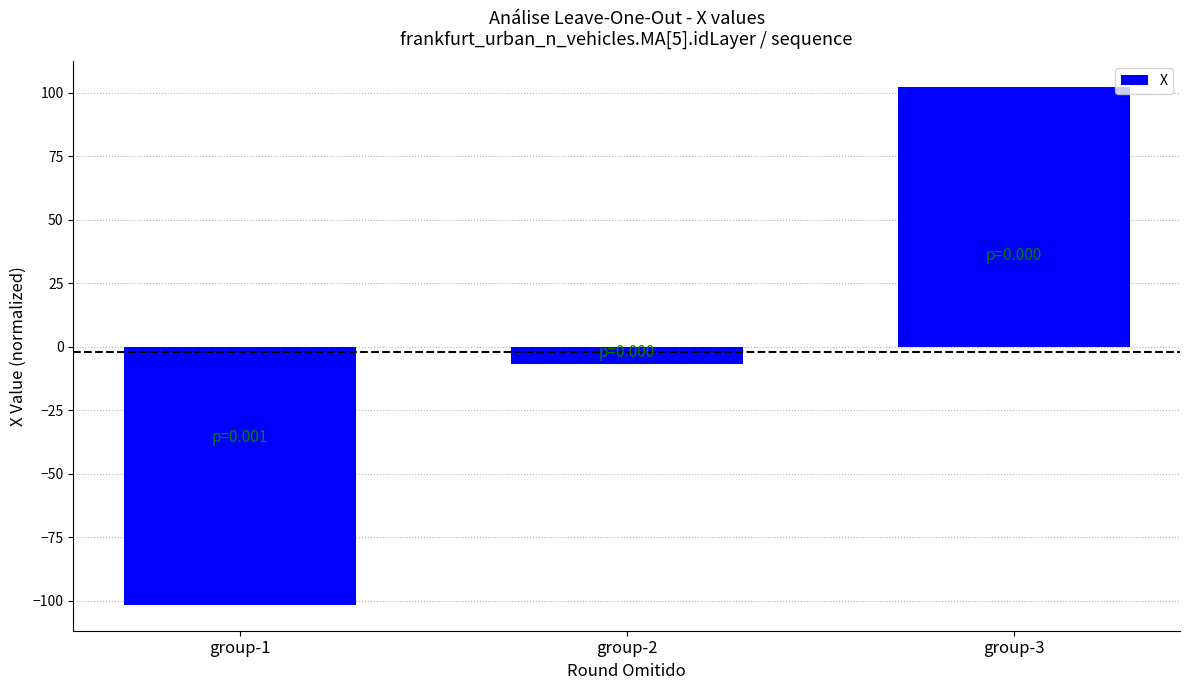

How many data points does each series have?

3